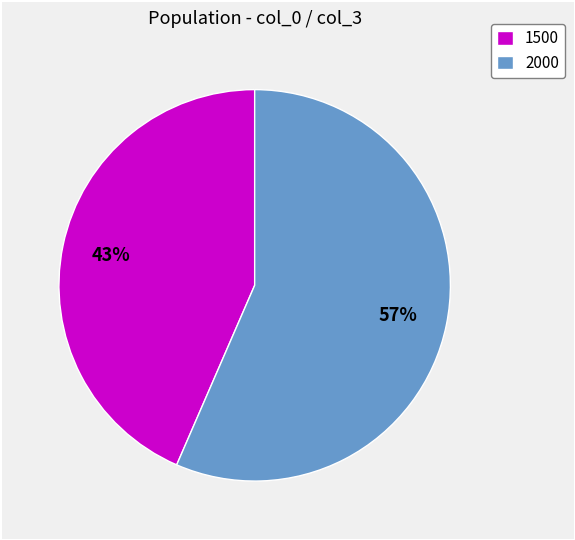

Approximately how many times larger is the value at 1500 compared to 2000?

0.8